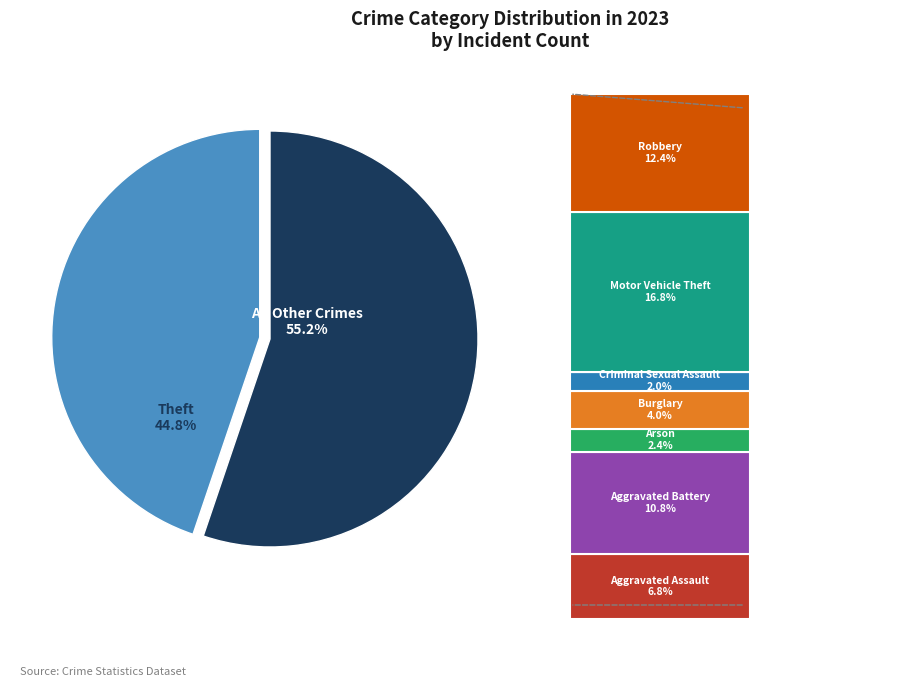

Does any single category account for the majority?

Yes